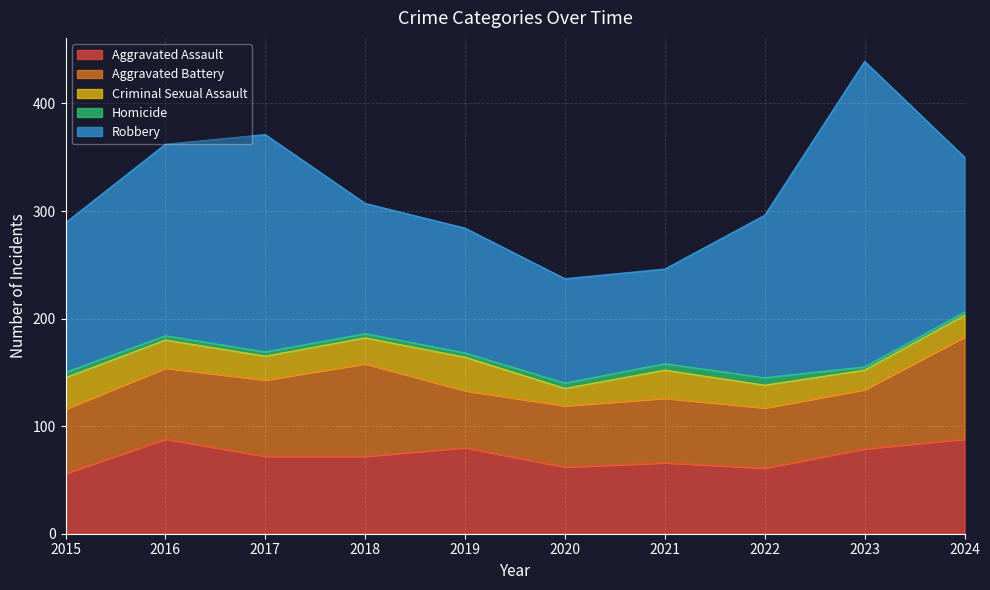

How many lines are shown in the chart?

5